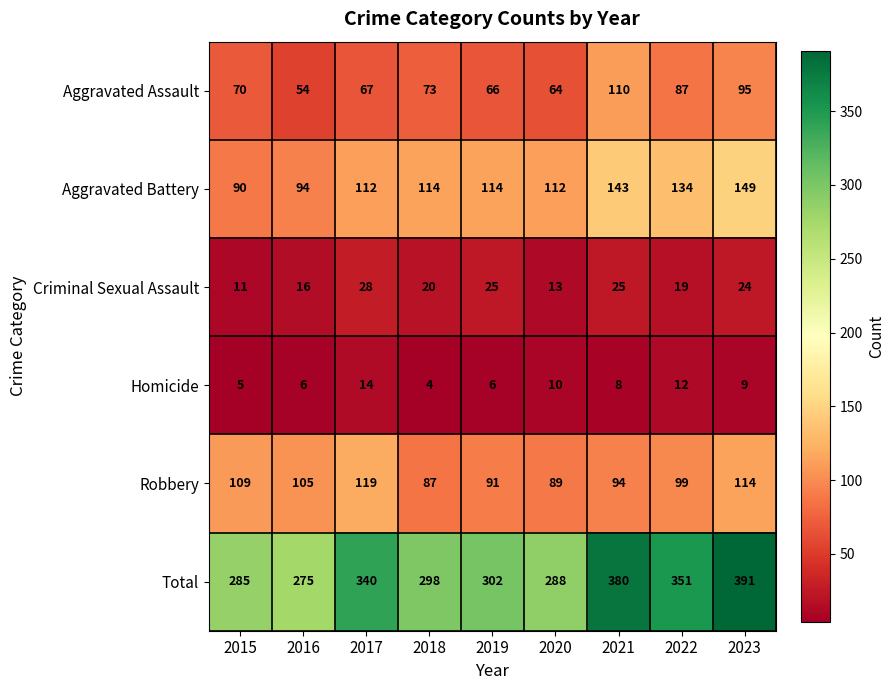

True or false: Homicide has a value of 8 at 2021.

True